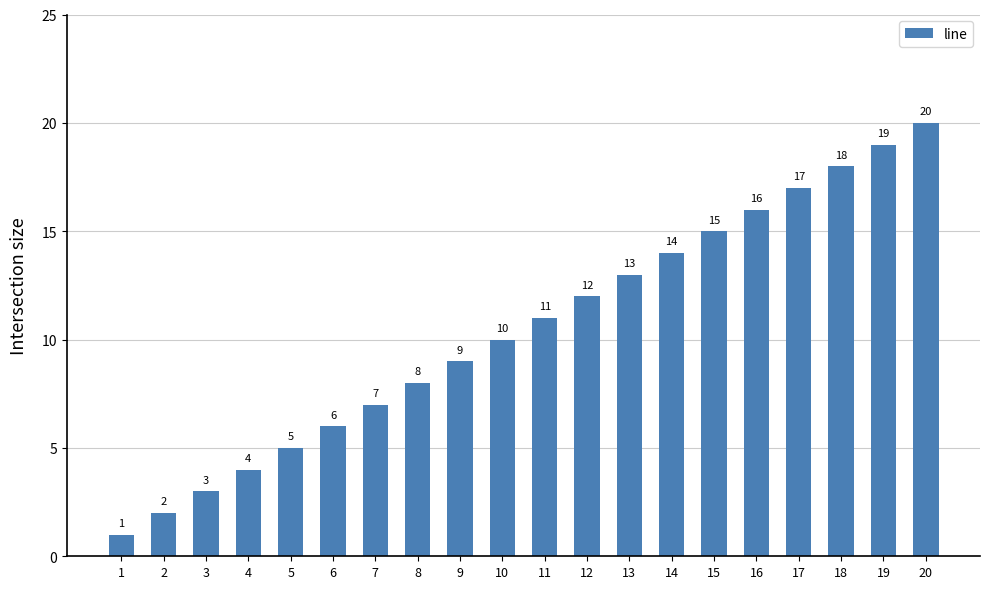

How many categories are shown in the chart?

20